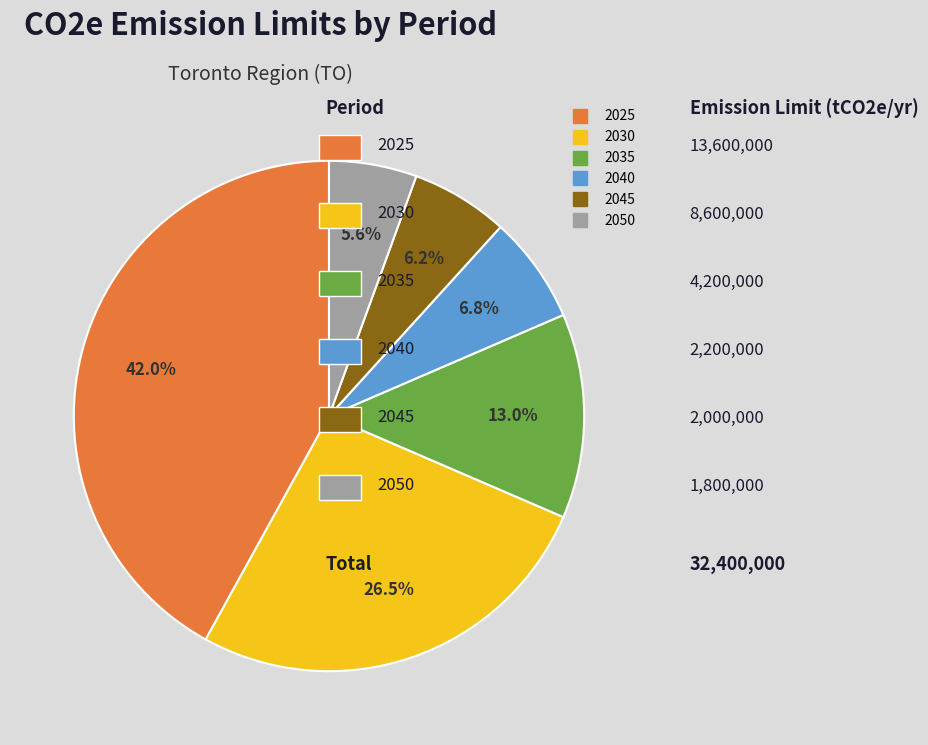

Is there any slice that represents more than half of the pie?

No